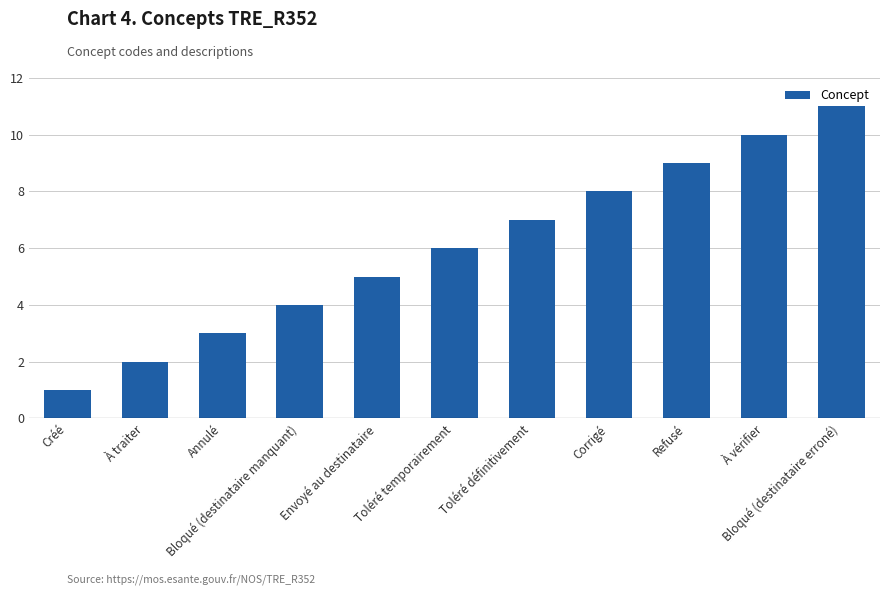

What is the ratio of the value at Créé to the value at Refusé?

0.1